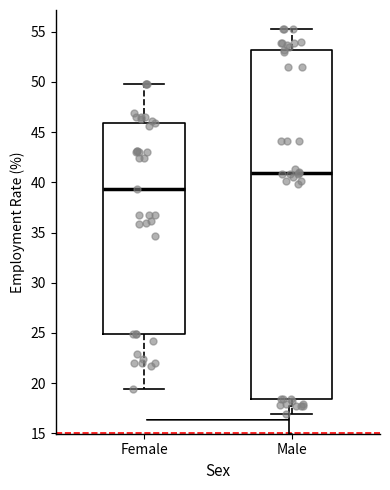

Which box's median line is the highest?

Male